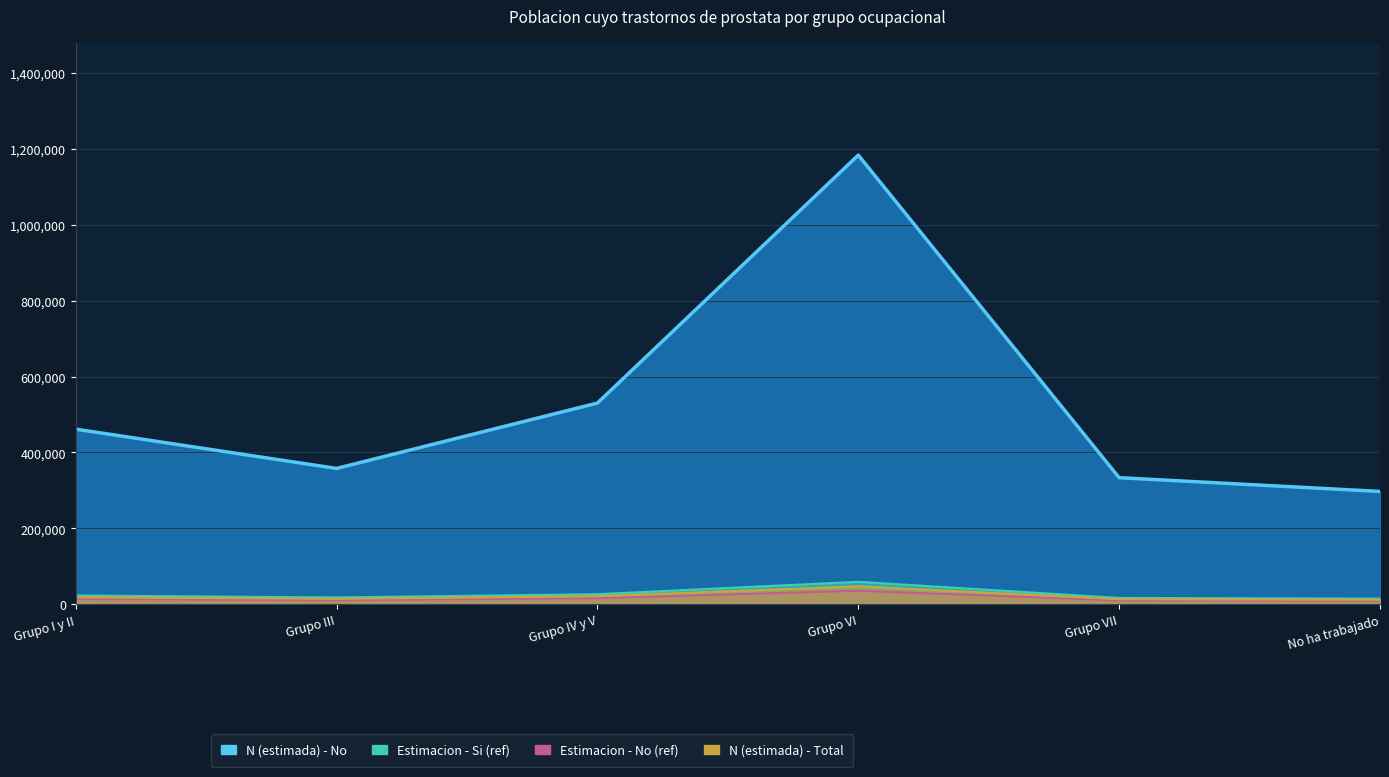

Which series has the widest spread of values?

N (estimada) - No